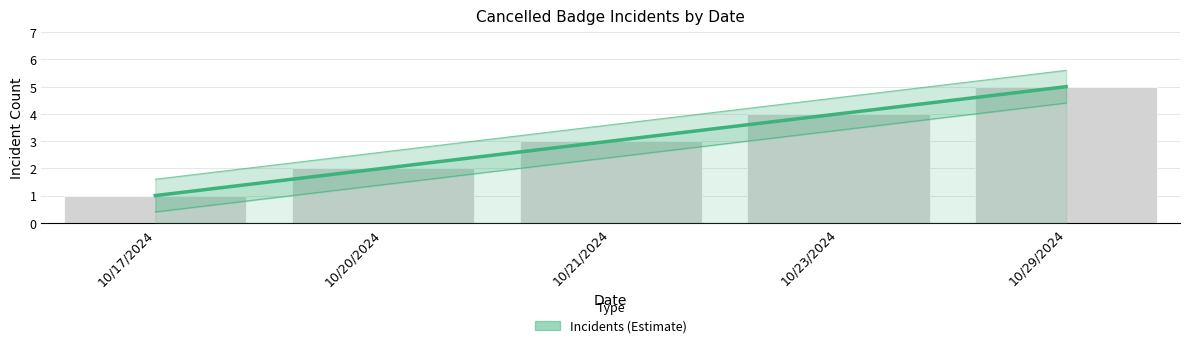

What is the label of the 4th bar from the left?

10/23/2024